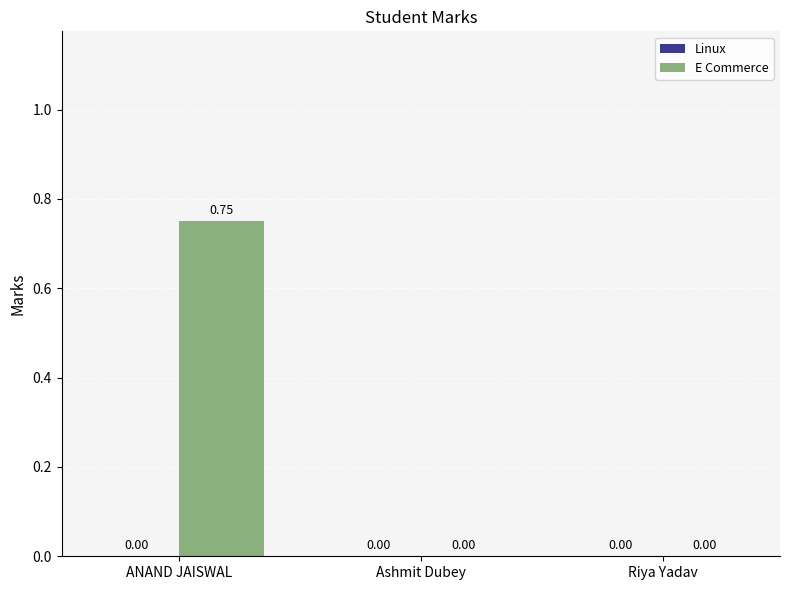

Which category has the highest value across all series?

ANAND JAISWAL